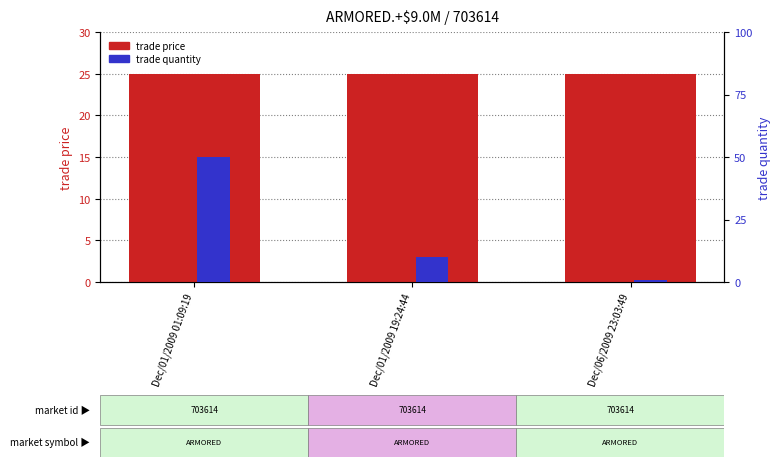

Where is trade quantity nearest to the value 25?

Dec/01/2009 19:24:44